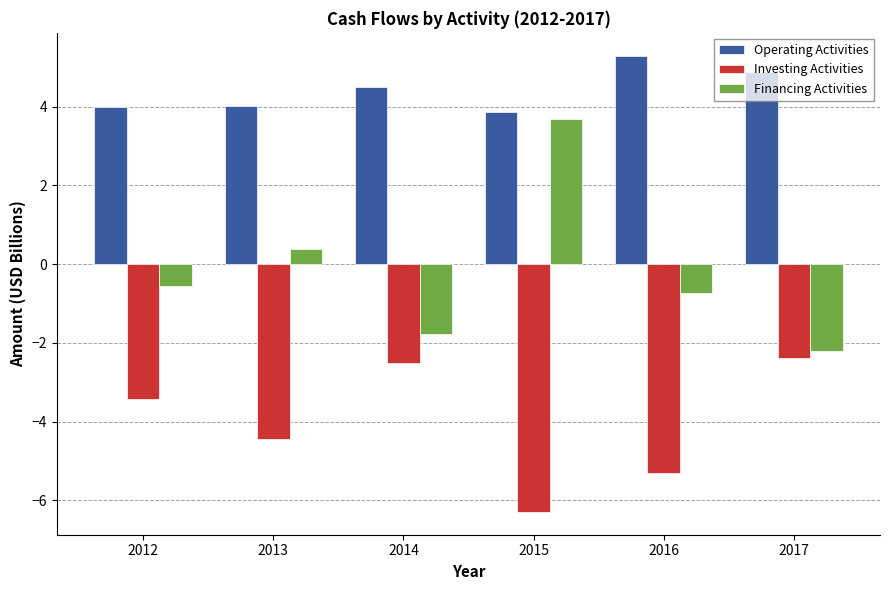

The Financing Activities series shows -0.7 at 2016. True or false?

True